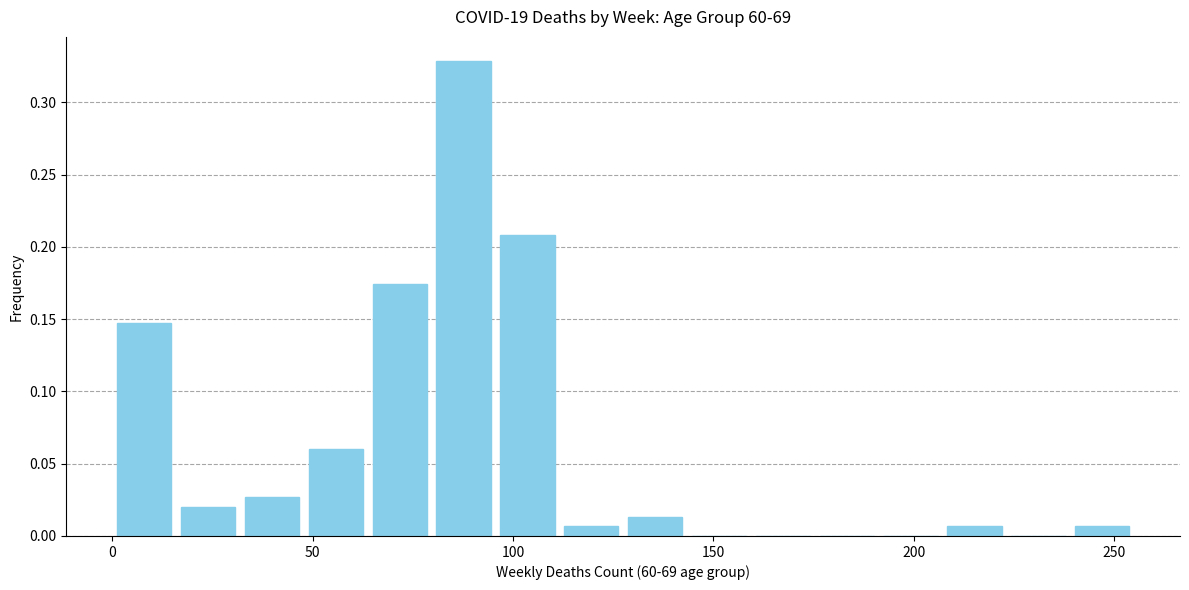

Around what value on the x-axis is the tallest bar? Give the approximate position of its centre, as read against the axis.

90